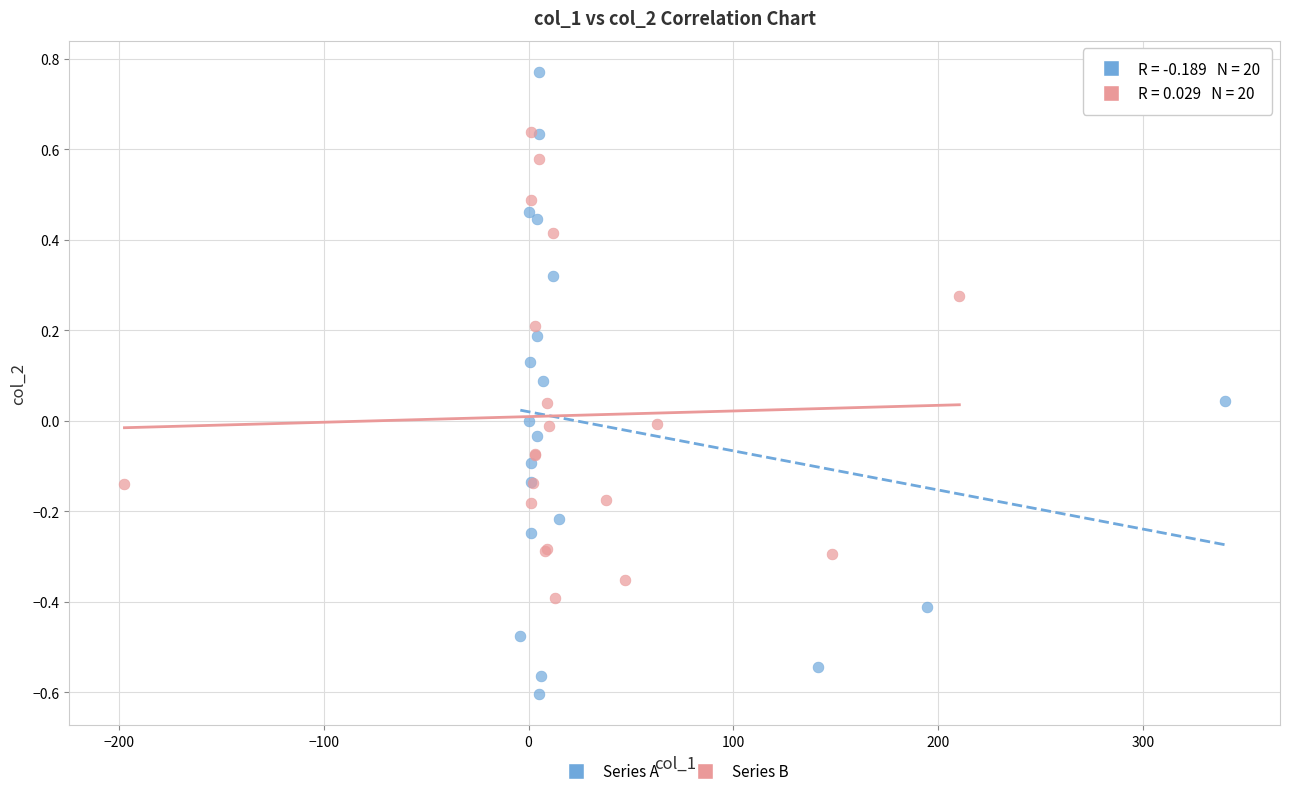

Which series reaches the minimum Y coordinate?

Series A